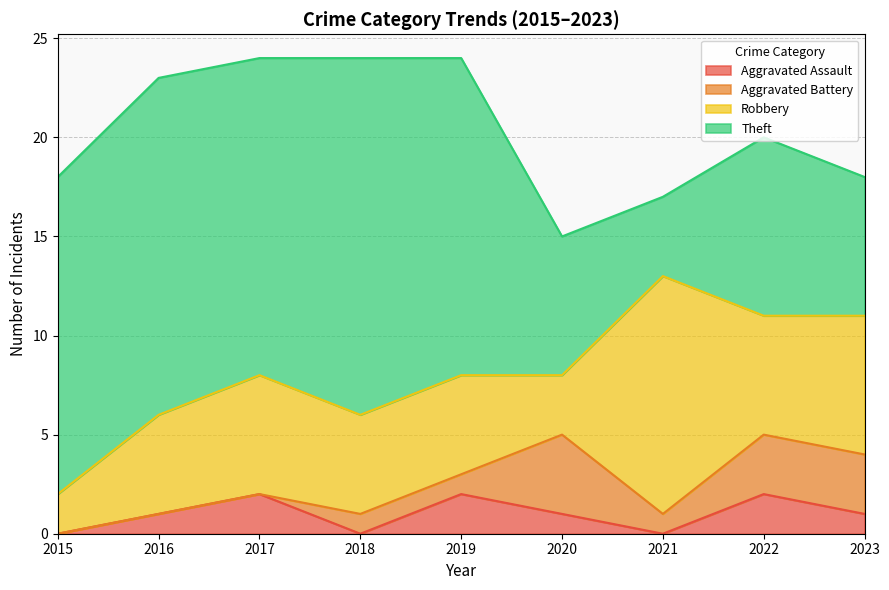

Read the Theft value at 2017.

16